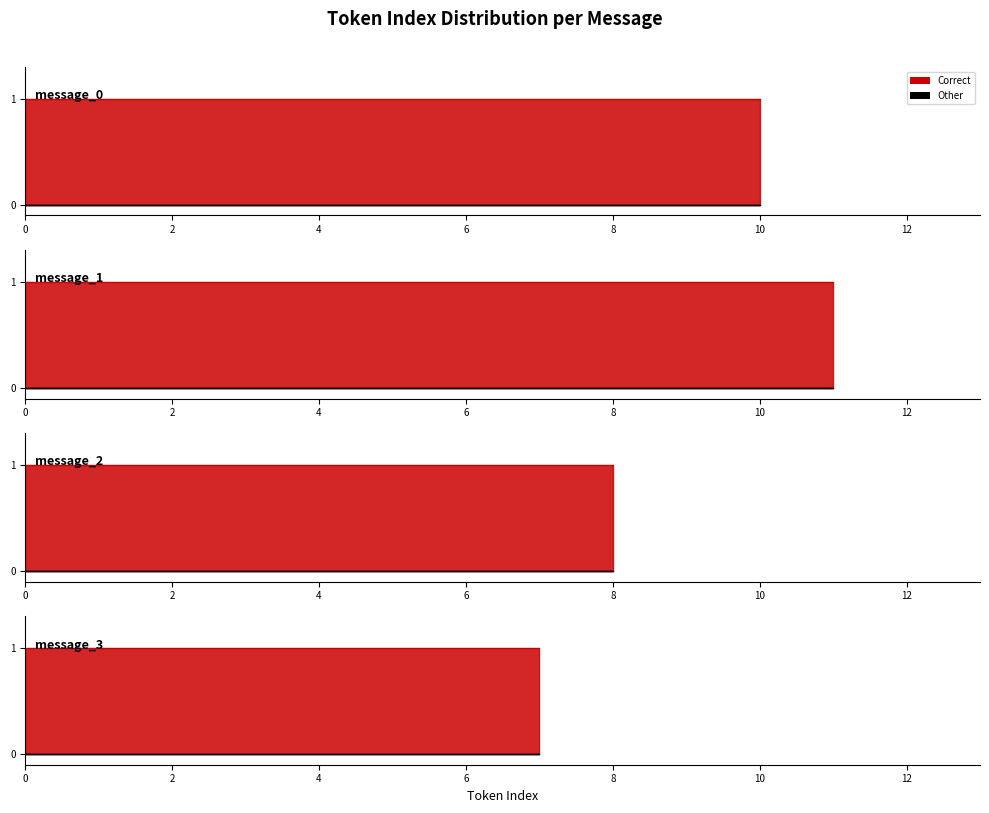

True or false: Correct tokens and Other tokens cross at least once.

False